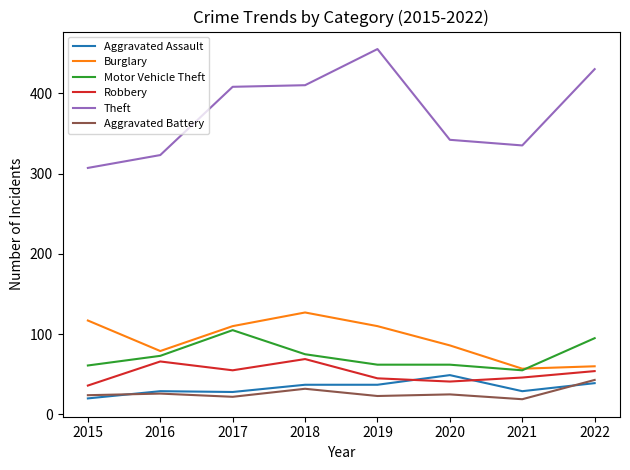

Which series has the largest total across all categories?

Theft